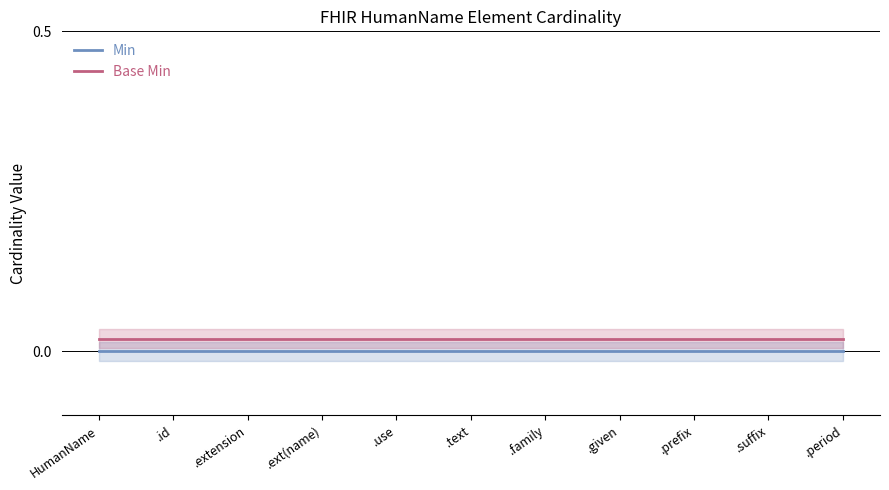

True or false: Min has more than 2 points higher than both neighbors.

False